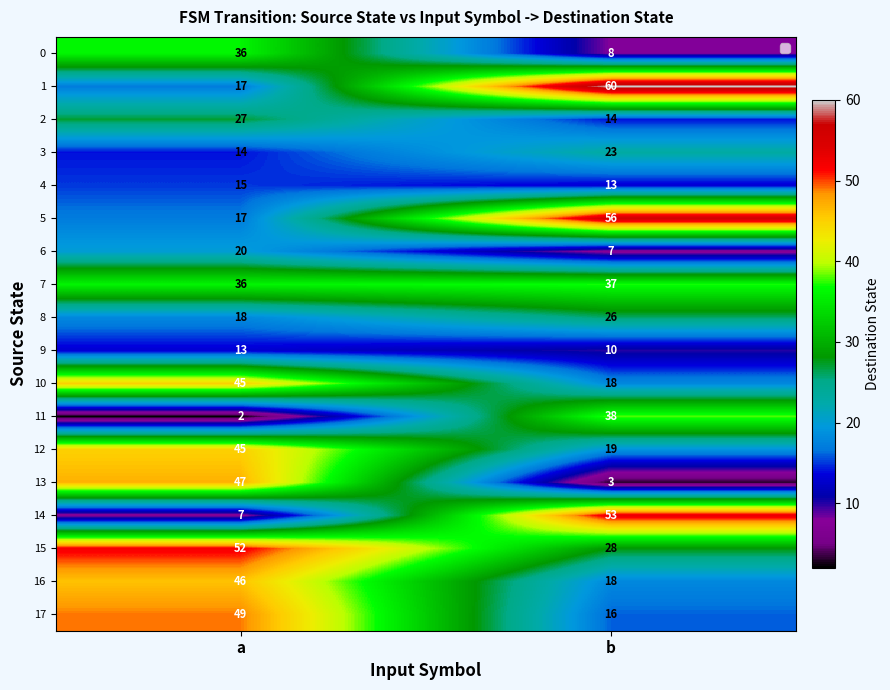

What is the total value across all series at b?

447